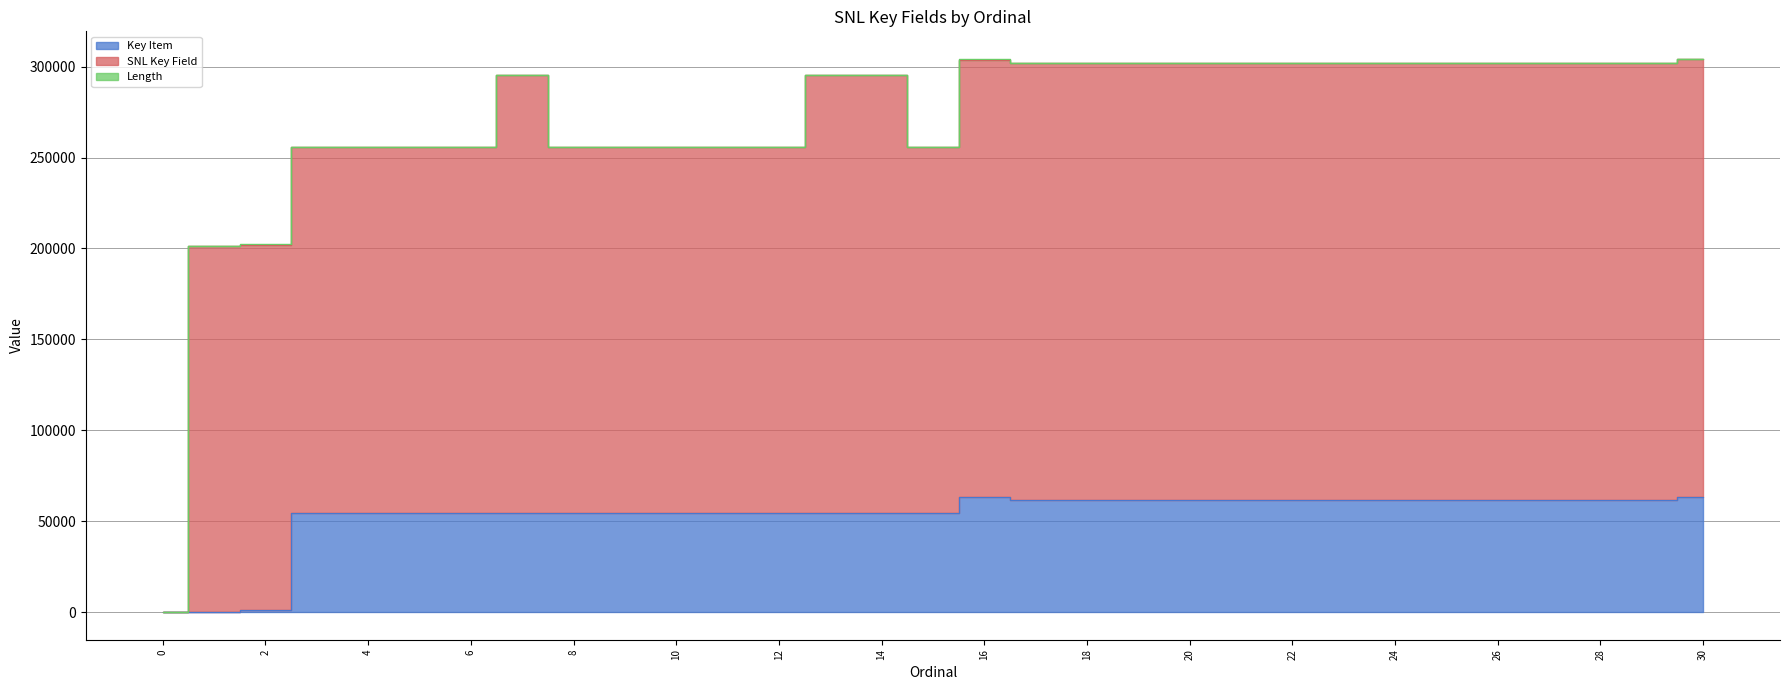

At which label does Key Item first exceed 54586?

16